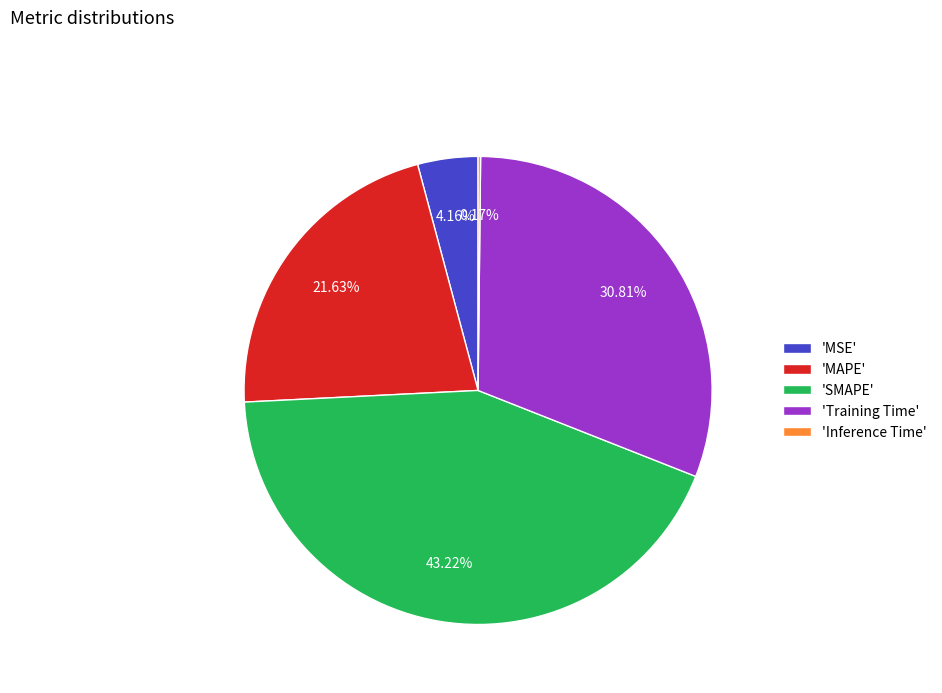

What is the ratio of the value at 'MAPE' to the value at 'Training Time'?

0.7